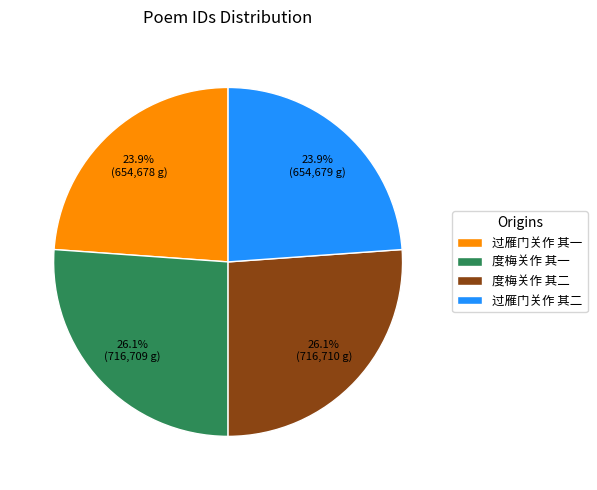

Does 过雁门关作 其二 represent more than half of the total?

No